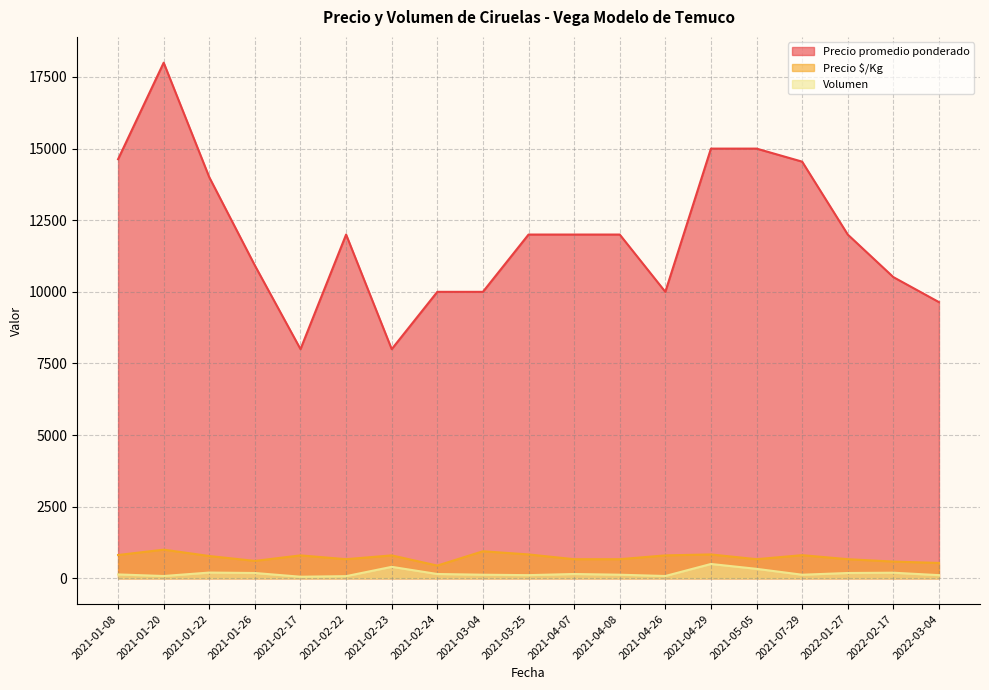

What is the sum of all Volumen values?

3315